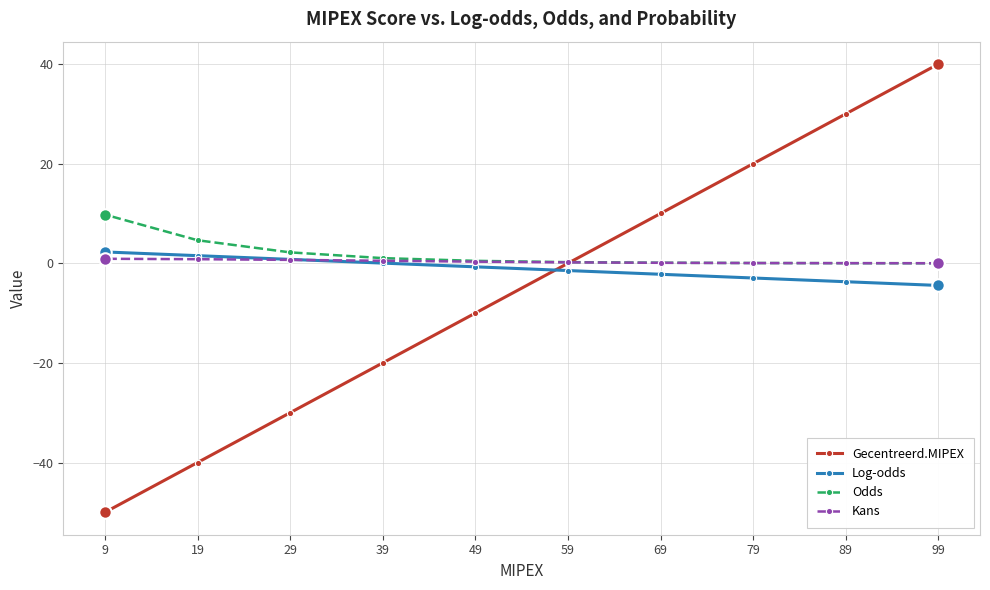

What value does the Odds series have at 9?

9.8